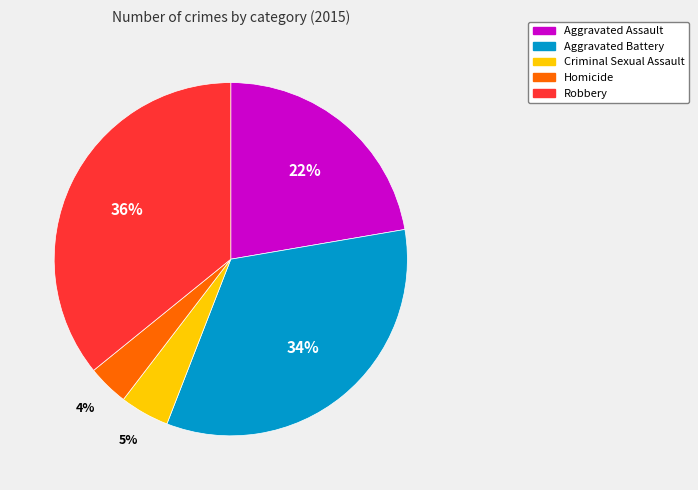

How many slices are in this pie chart?

5